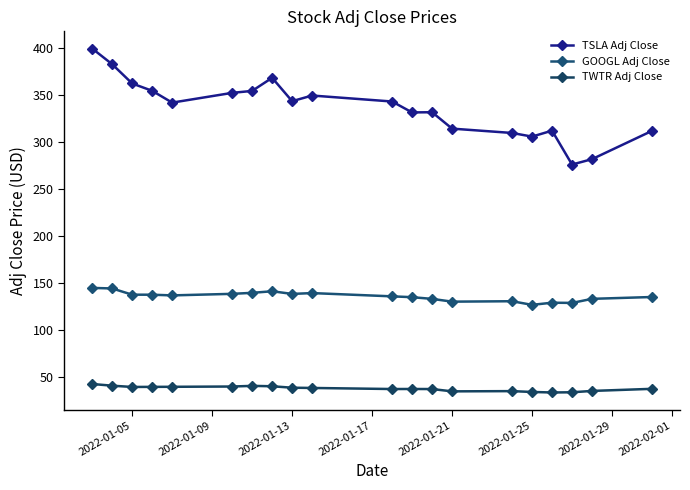

How many values in the GOOGL Adj Close series are below 137?

10